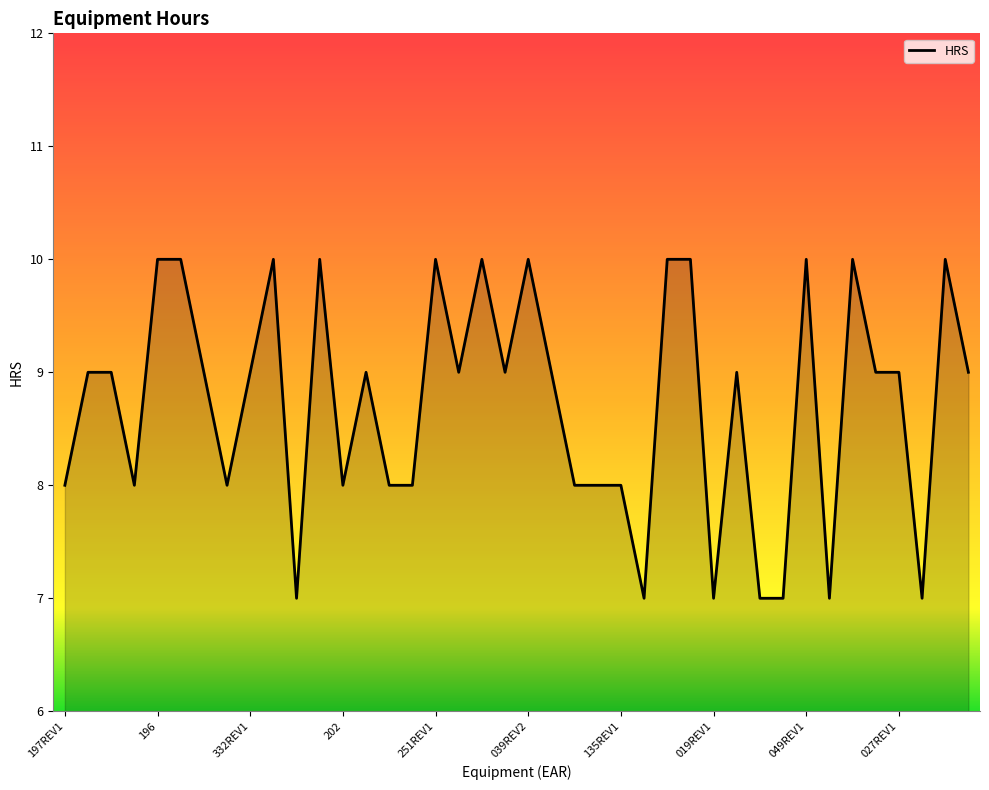

What is the maximum value shown in the chart?

10